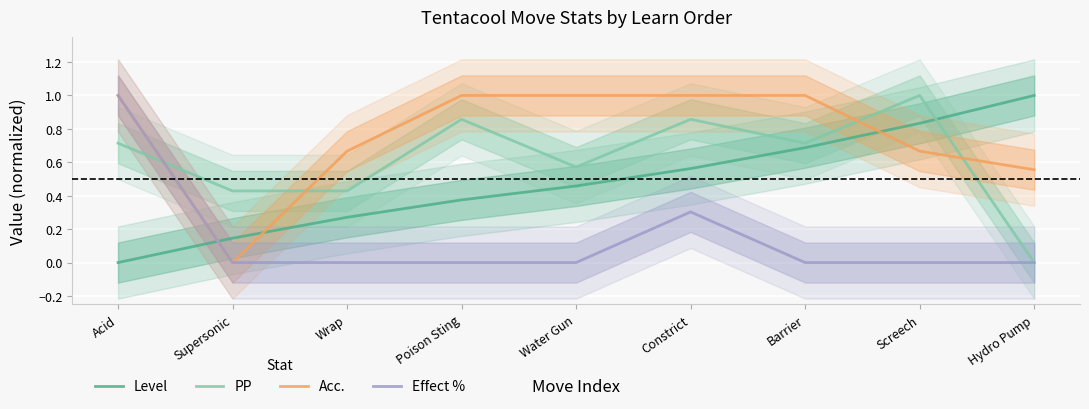

How many times do Level and PP cross each other?

1